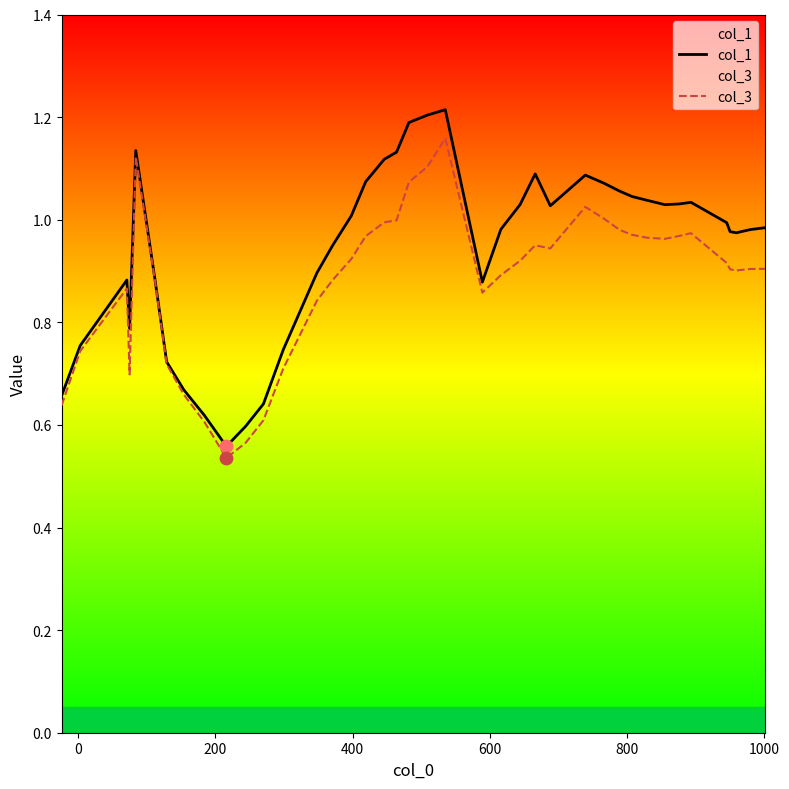

Which series has the widest spread of Y values?

col_1